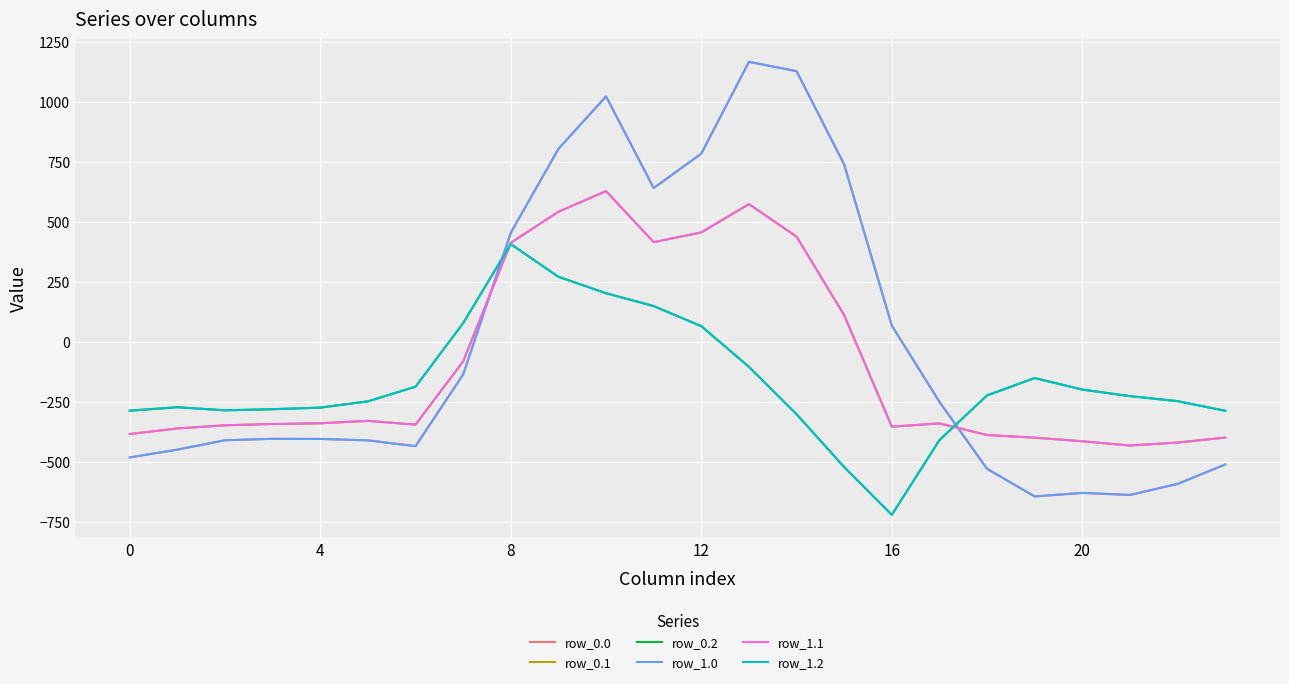

What is the difference between the maximum and minimum values in the row_0.0 series?

1811.7